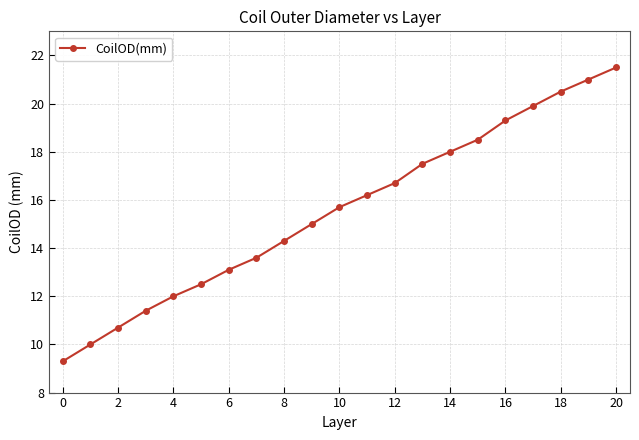

How many distinct data groups are displayed?

1